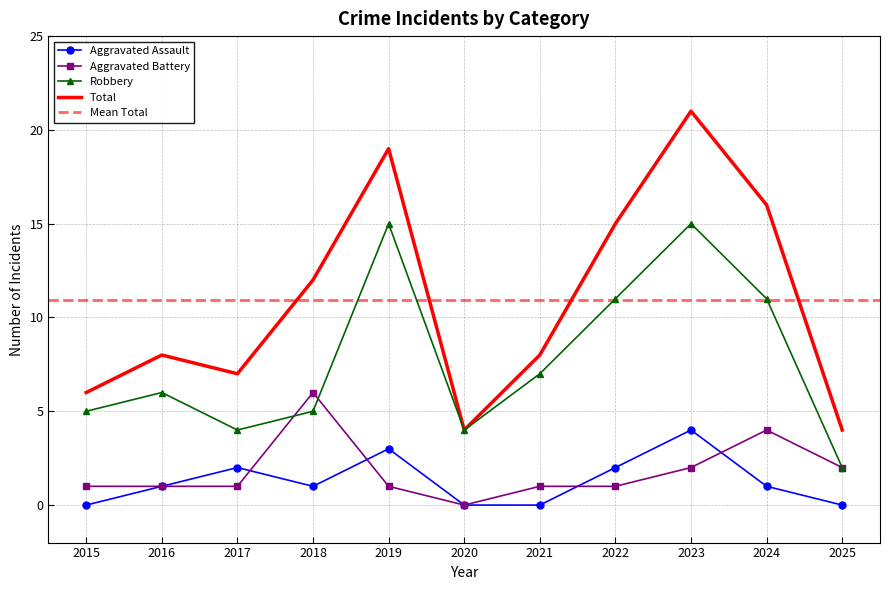

What is the sum of the Total values at 2023 and 2020?

25